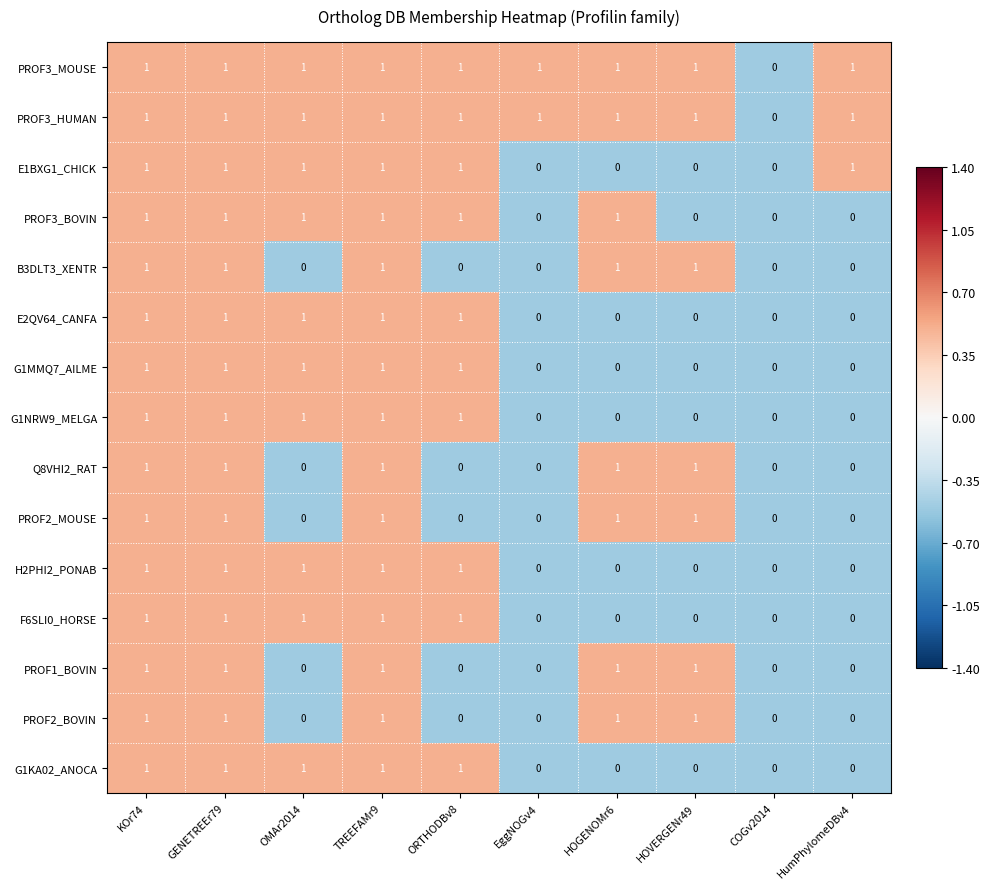

How many categories are shown in the chart?

10